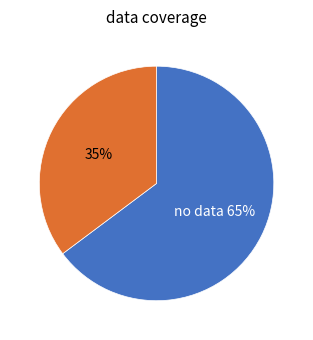

Is there a majority slice in this chart?

Yes